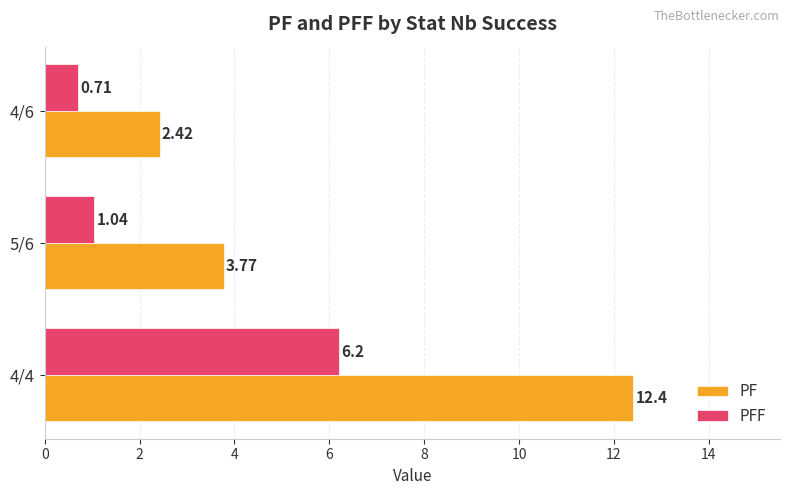

What is the maximum value for PF?

12.4